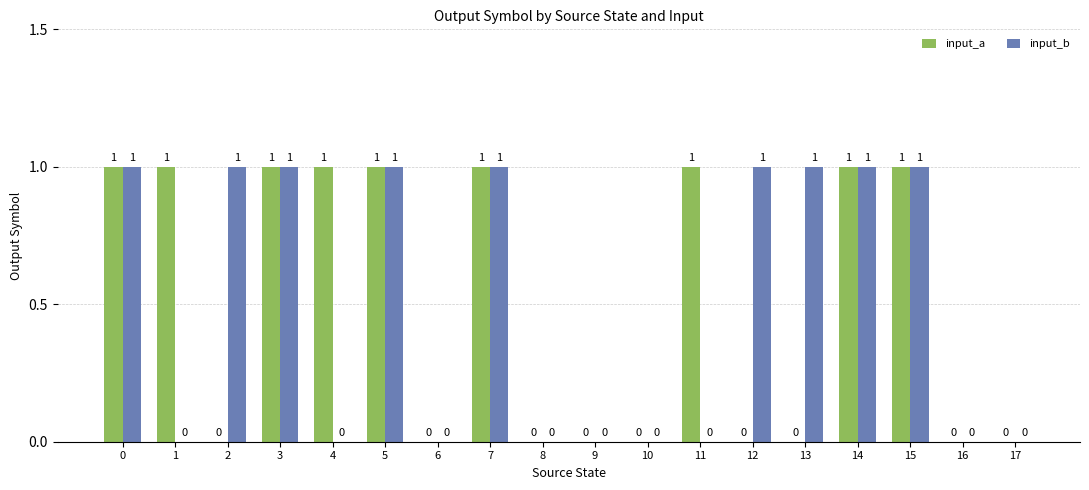

How many input_a values are between 0 and 1?

18